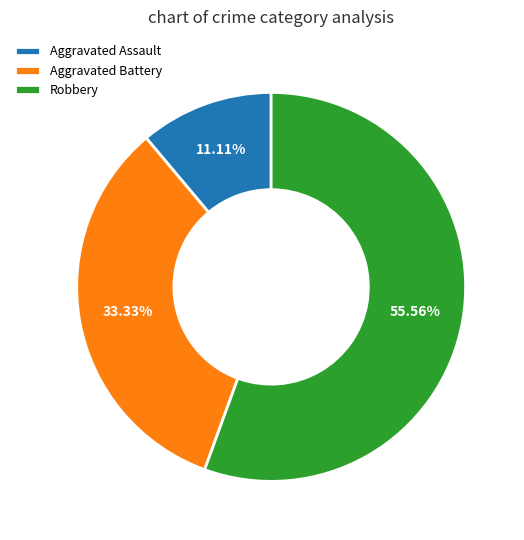

Count the number of slices in the pie.

3